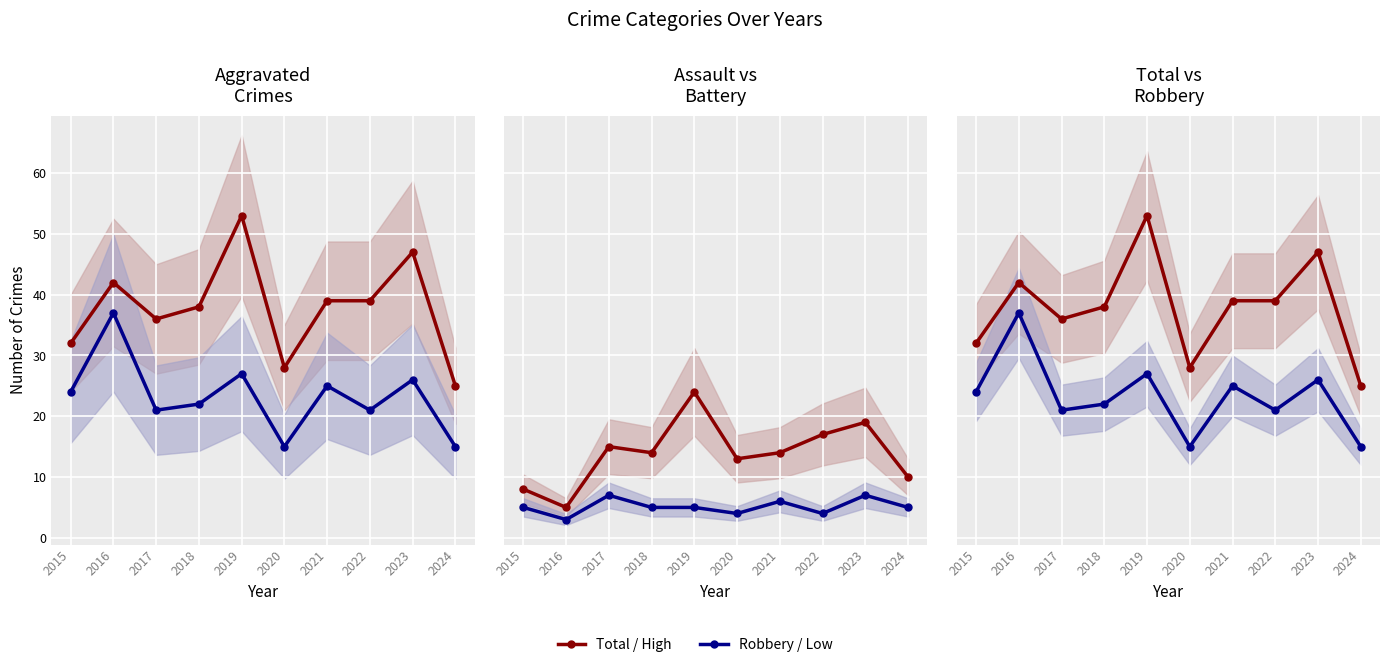

List the series in order of their peak value, highest first.

Total / High, Robbery / Low